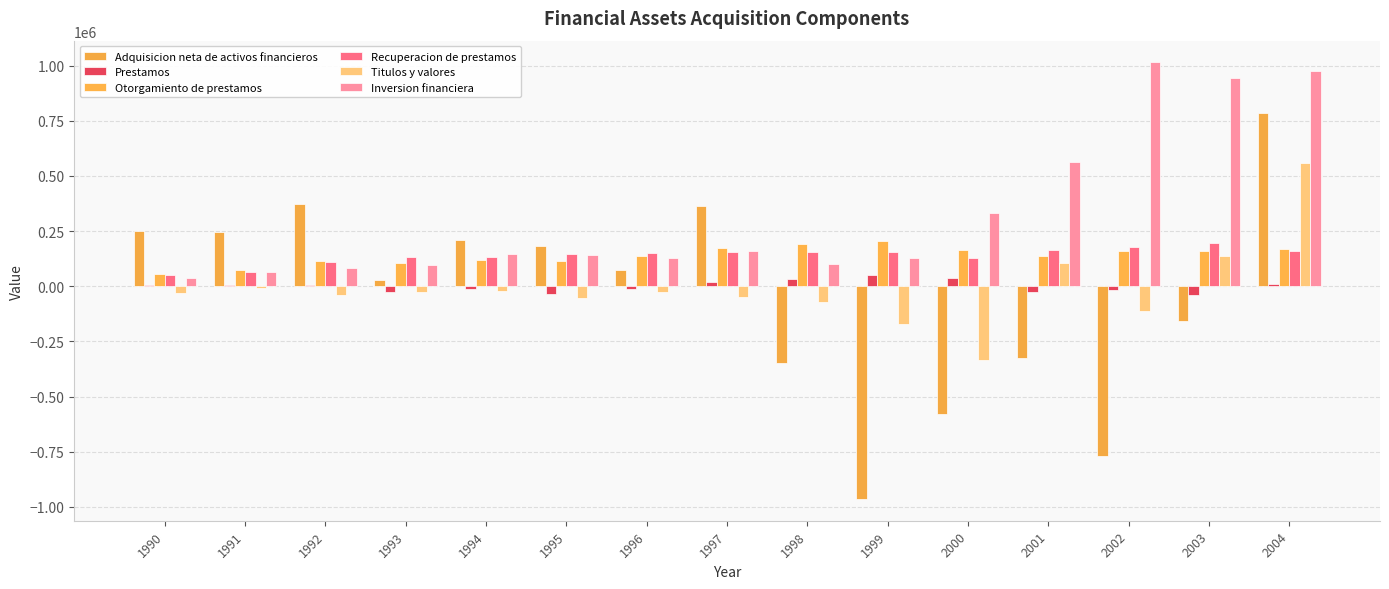

Rank the categories by Adquisicion neta de activos financieros value from lowest to highest.

1999, 2002, 2000, 1998, 2001, 2003, 1993, 1996, 1995, 1994, 1991, 1990, 1997, 1992, 2004